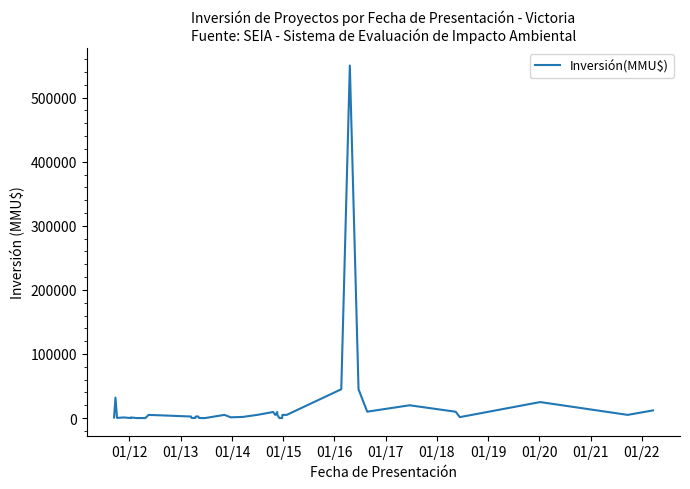

What is the maximum value shown in the chart?

550000